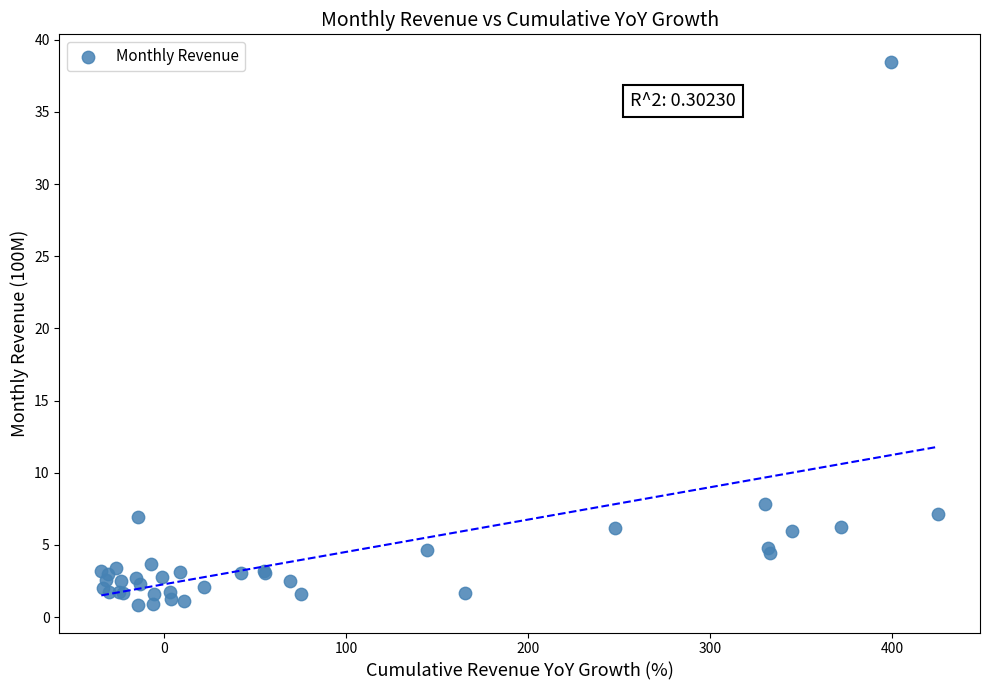

What Y value in the scatter plot is closest to 19?

7.8